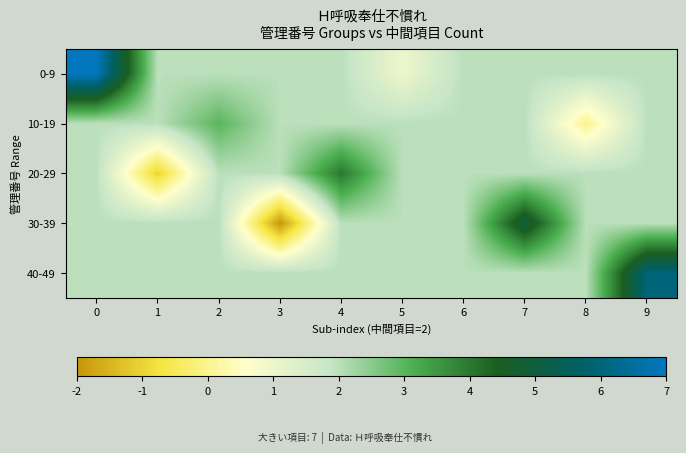

Reading left to right, transcribe all the data shown in this chart.

0-9: 0=7	1=2	2=2	3=2	4=2	5=1	6=2	7=2	8=2	9=2
10-19: 0=2	1=2	2=3	3=2	4=2	5=2	6=2	7=2	8=0	9=2
20-29: 0=2	1=-1	2=2	3=2	4=4	5=2	6=2	7=2	8=2	9=2
30-39: 0=2	1=2	2=2	3=-2	4=2	5=2	6=2	7=5	8=2	9=2
40-49: 0=2	1=2	2=2	3=2	4=2	5=2	6=2	7=2	8=2	9=6